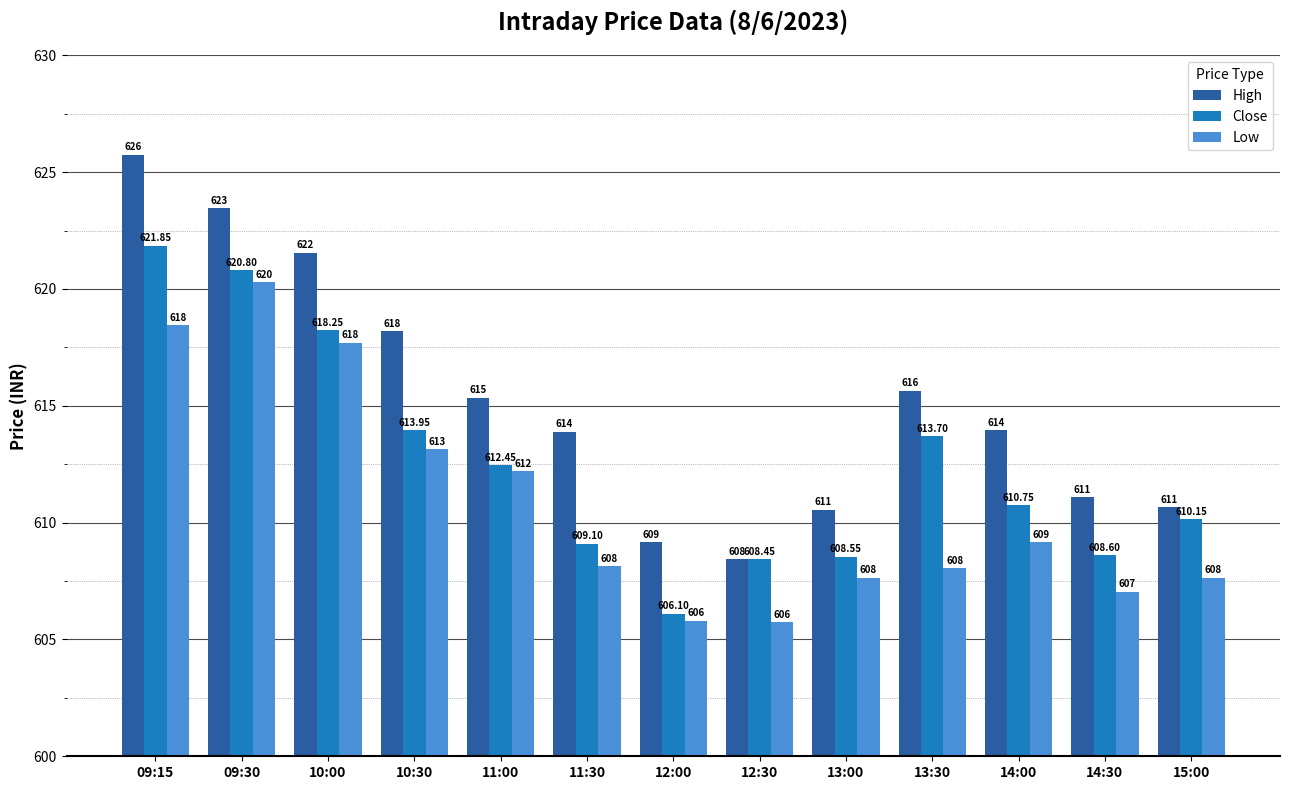

What is the highest value of the Low series?

620.3